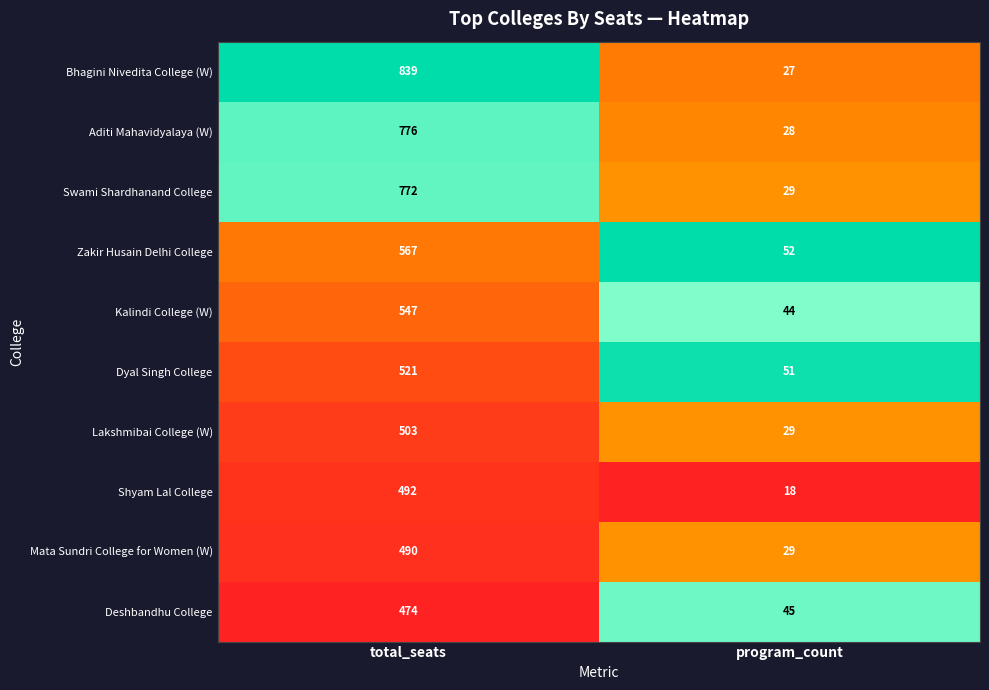

What is the difference between the maximum and minimum values in the Aditi Mahavidyalaya (W) series?

748